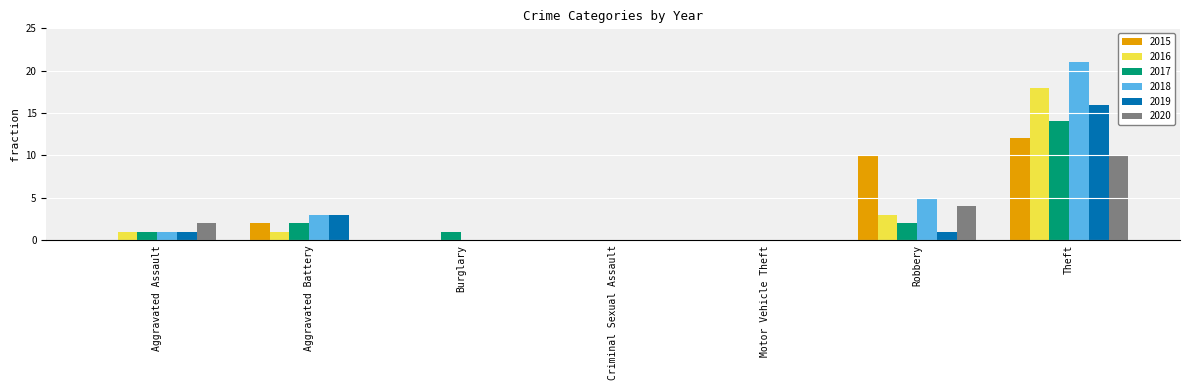

How many groups of bars are there?

7